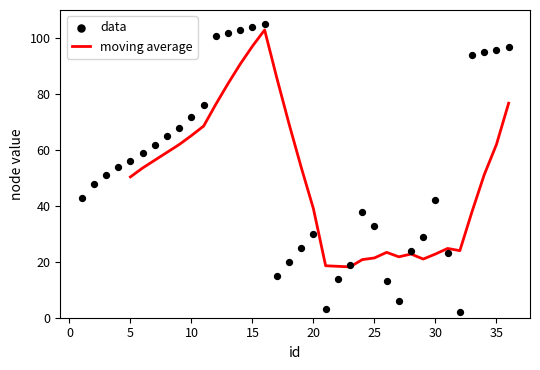

What is the change in value from 13 to 28?

-78